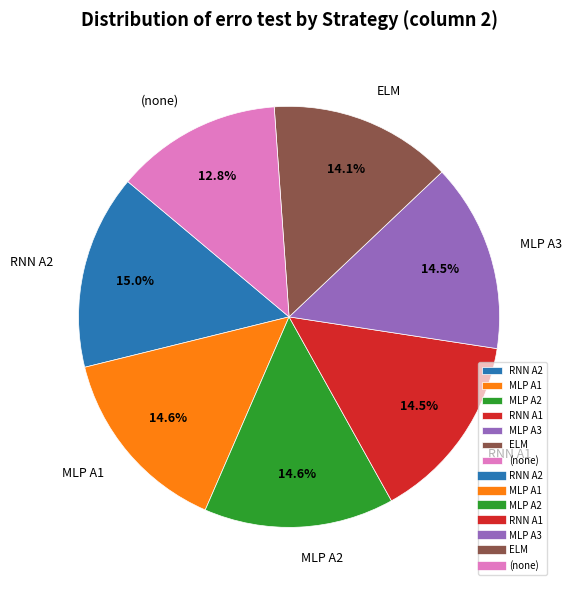

Which category has the smallest portion of the pie?

(none)